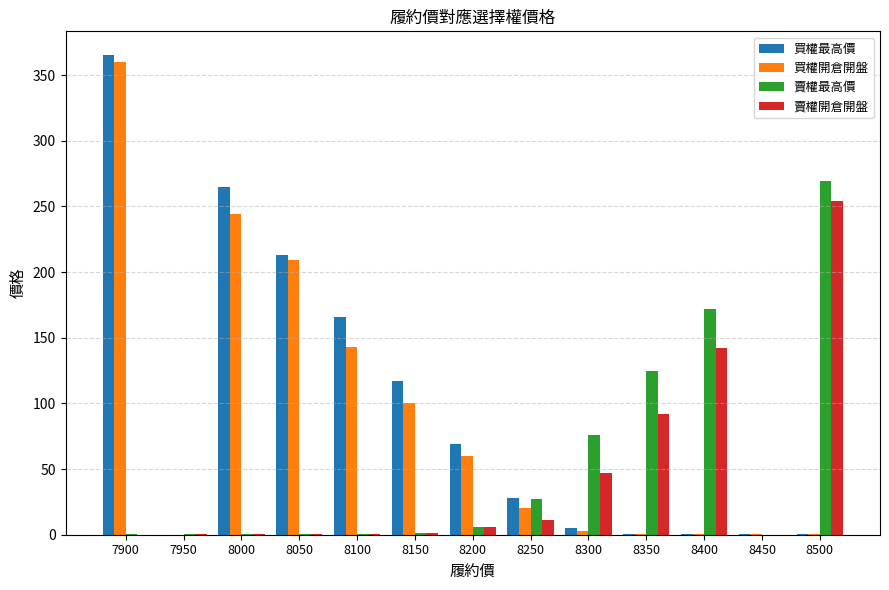

What is the sum of all 買權開倉開盤 values?

1140.3